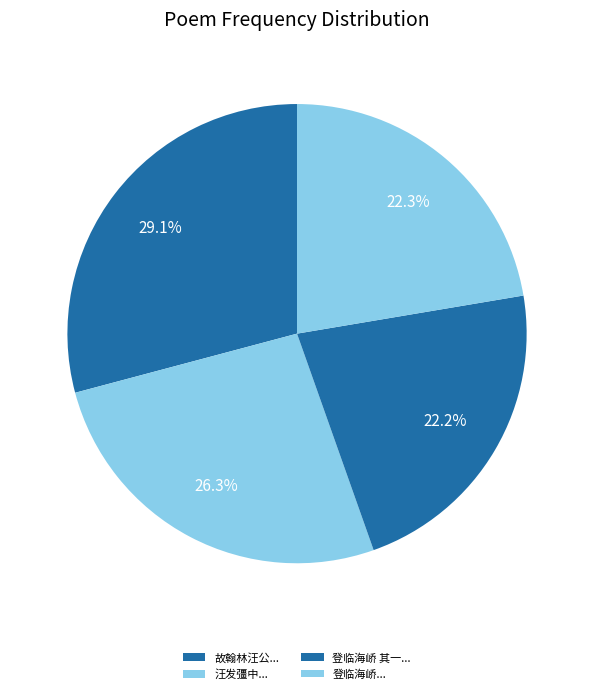

Is there a majority slice in this chart?

No